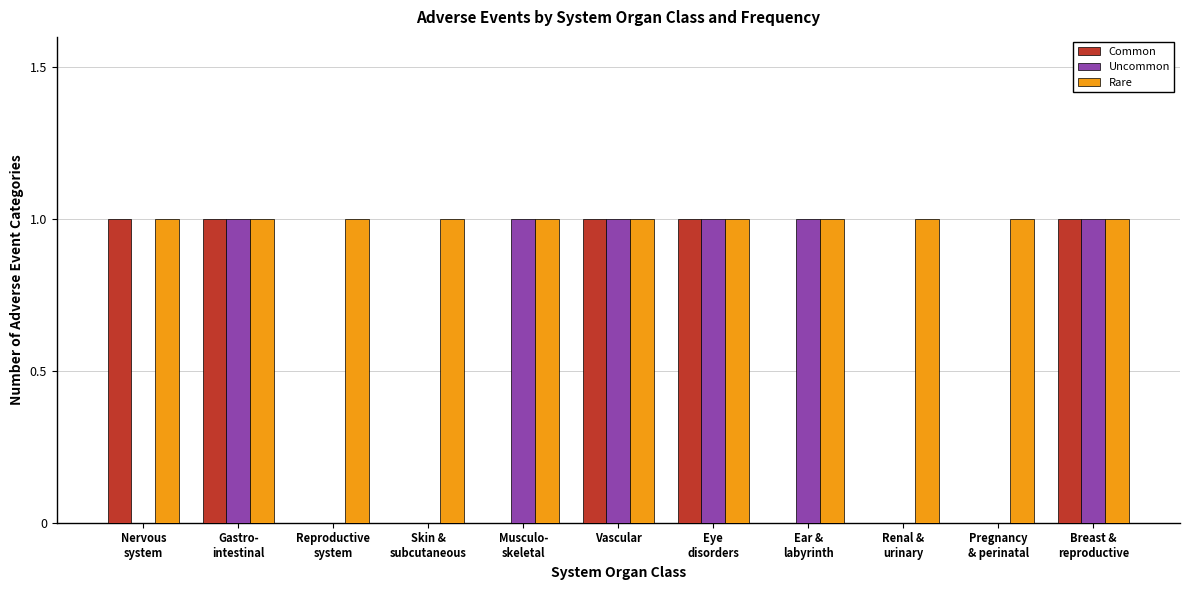

Which series has the largest total across all categories?

Rare